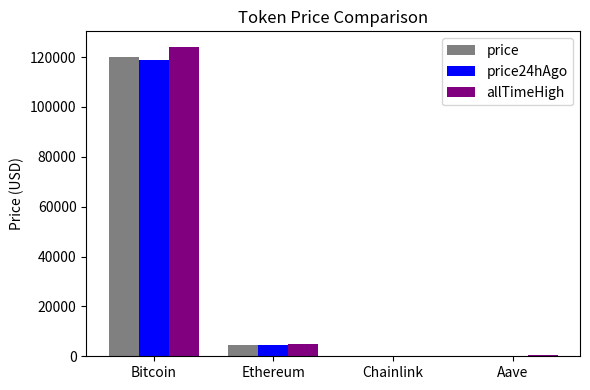

Read the allTimeHigh value at Bitcoin.

124128.0